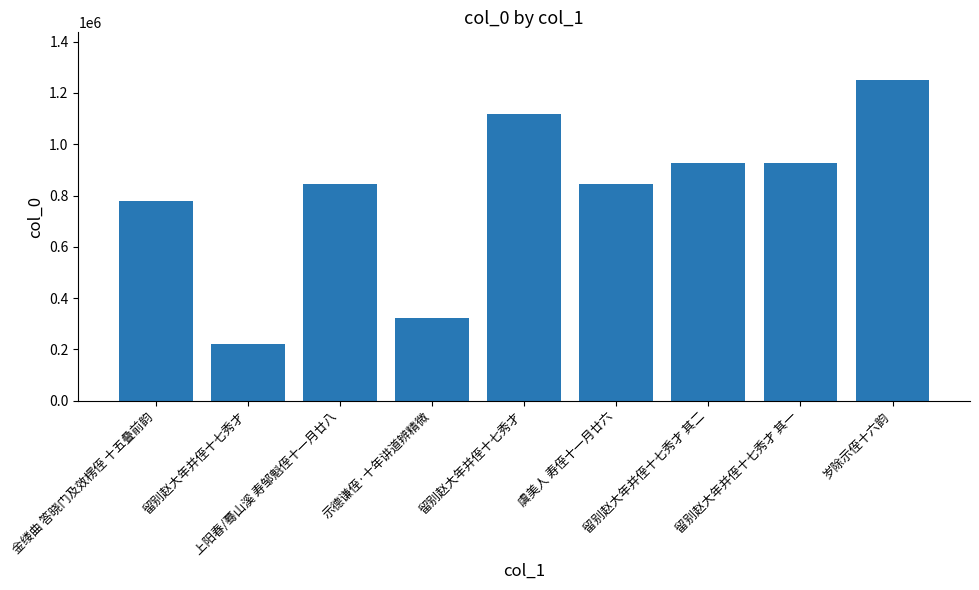

How many categories are shown in the chart?

9